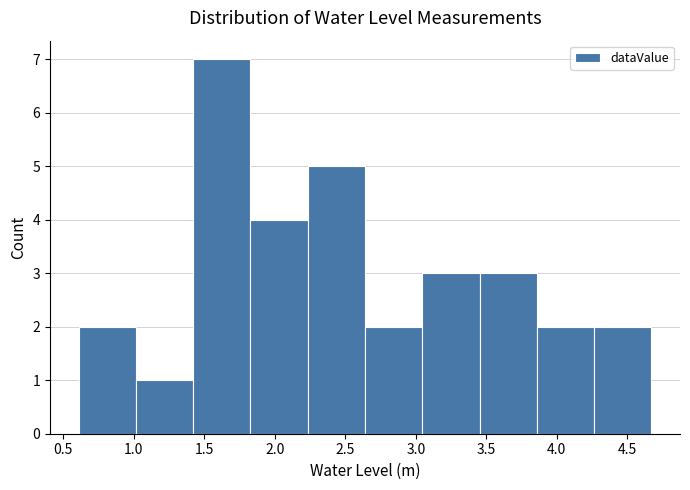

Over which range of the x-axis is the bar tallest?

1.40 to 1.85